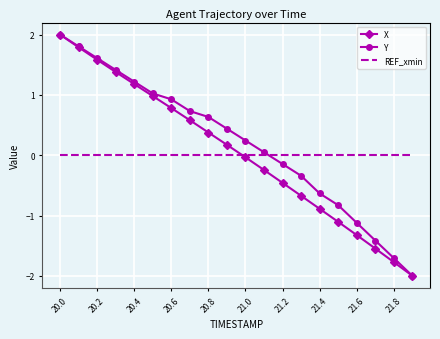

True or false: Y and REF_xmin cross at least once.

True